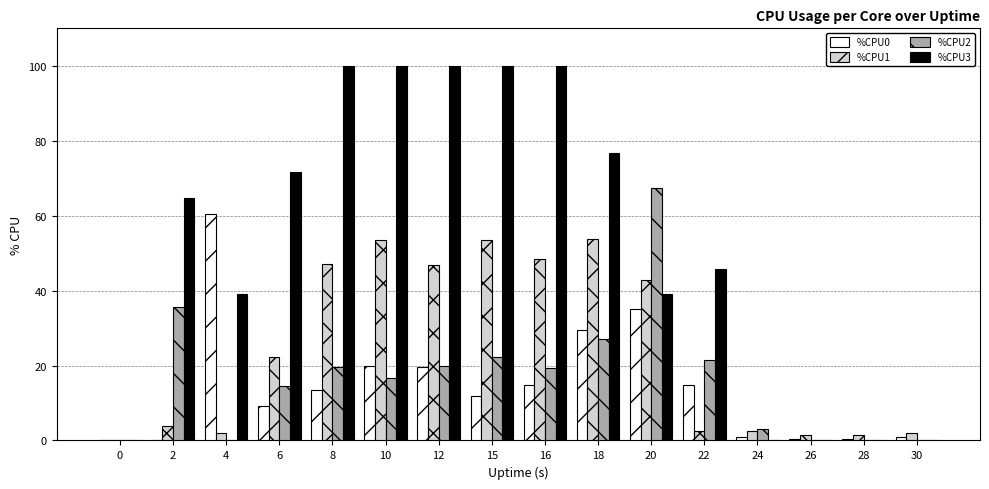

Does the chart contain stacked bars?

No